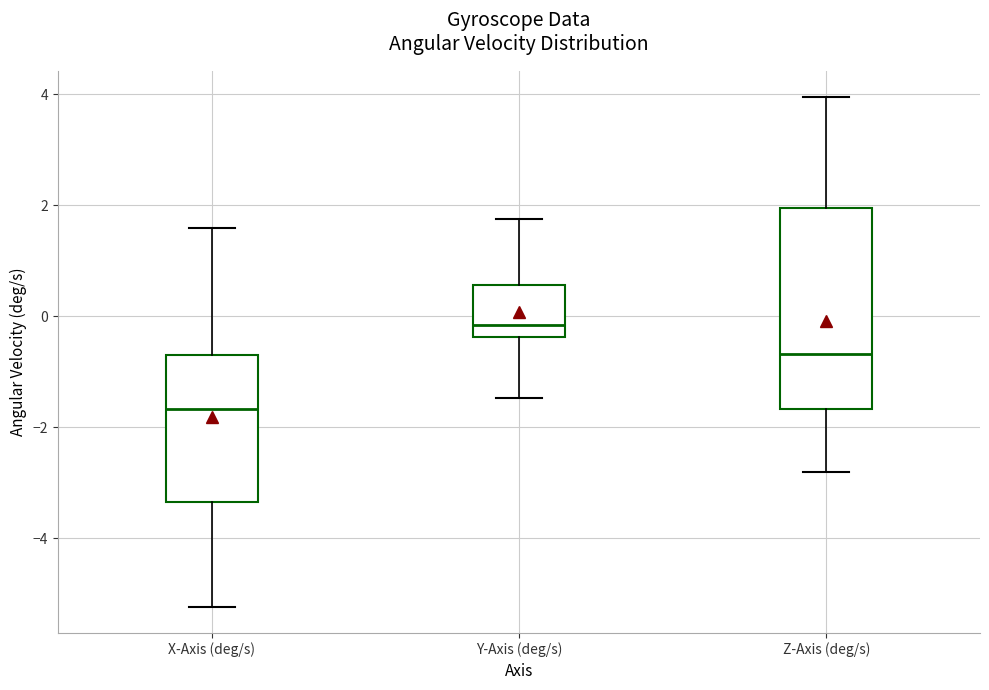

Comparing the boxes themselves (not the whiskers), which one is the tallest?

Z-Axis (deg/s)